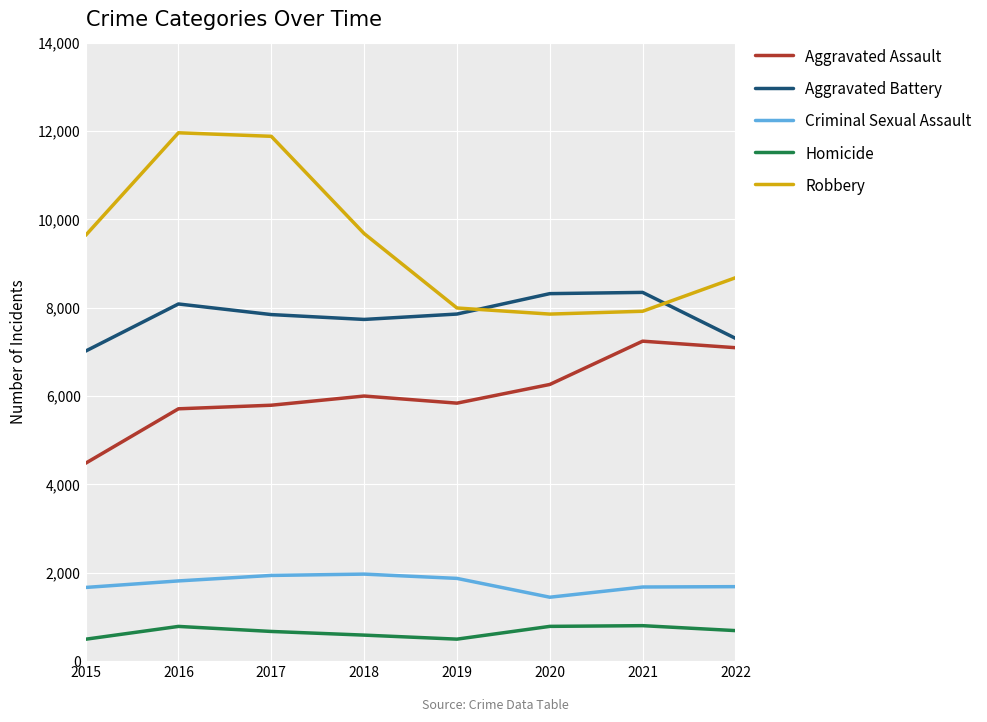

Rank the series at 2017 from highest to lowest value.

Robbery, Aggravated Battery, Aggravated Assault, Criminal Sexual Assault, Homicide